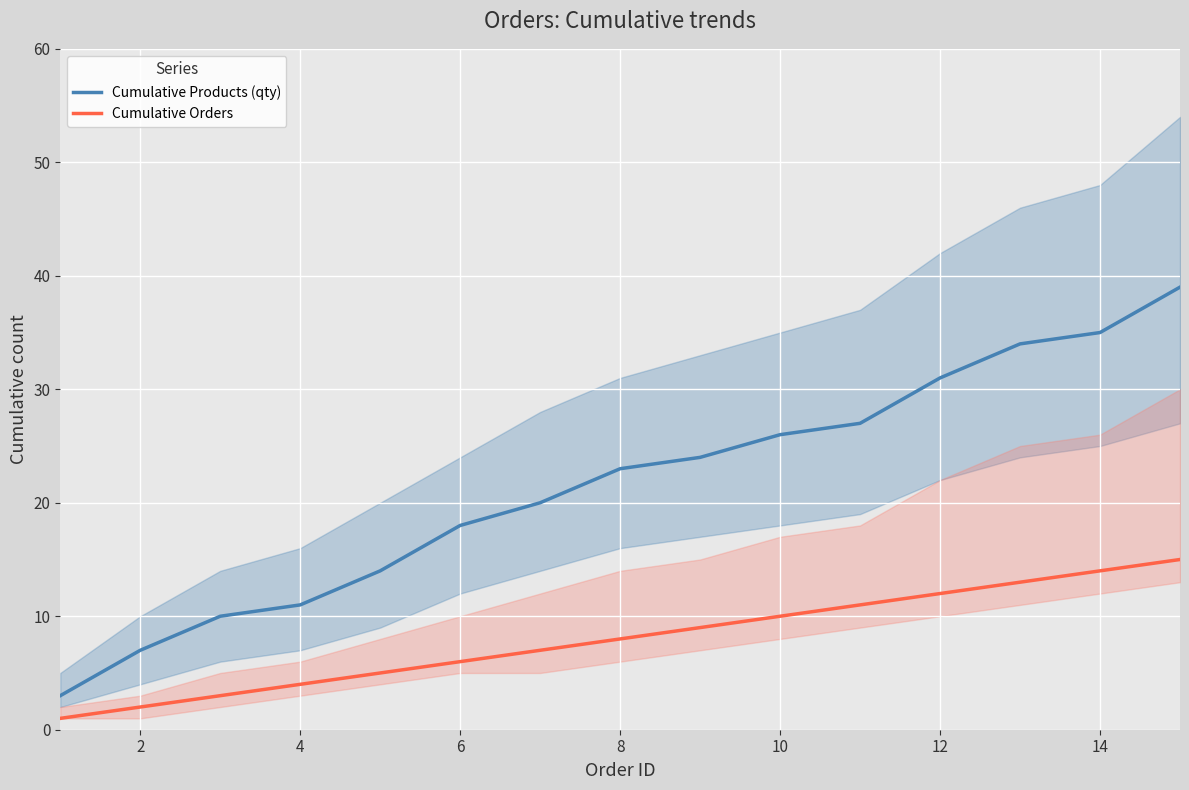

True or false: Cumulative Orders and Cumulative Products (qty) intersect in this chart.

False